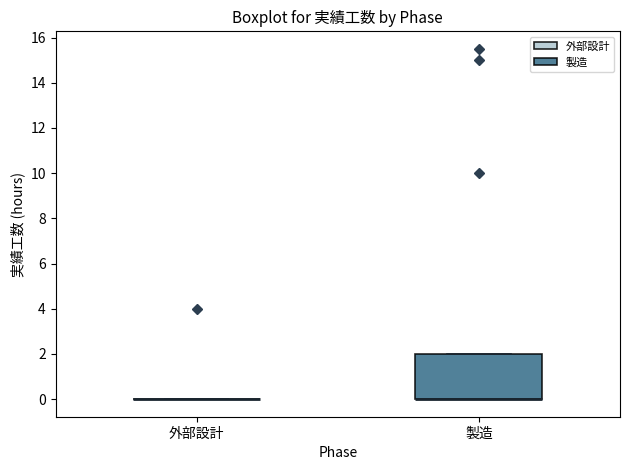

Reading left to right, transcribe this box plot: for each box, give where its median line is, the range the box spans, and where its two whiskers end, as read against the y-axis. The values are not printed on the chart, so give them approximately, as read against the axis.

外部設計: box collapsed to a line at 0, whiskers 0 to 0
製造: median 0 (drawn on the box's lower edge), box 0 to 2, whiskers 0 to 2